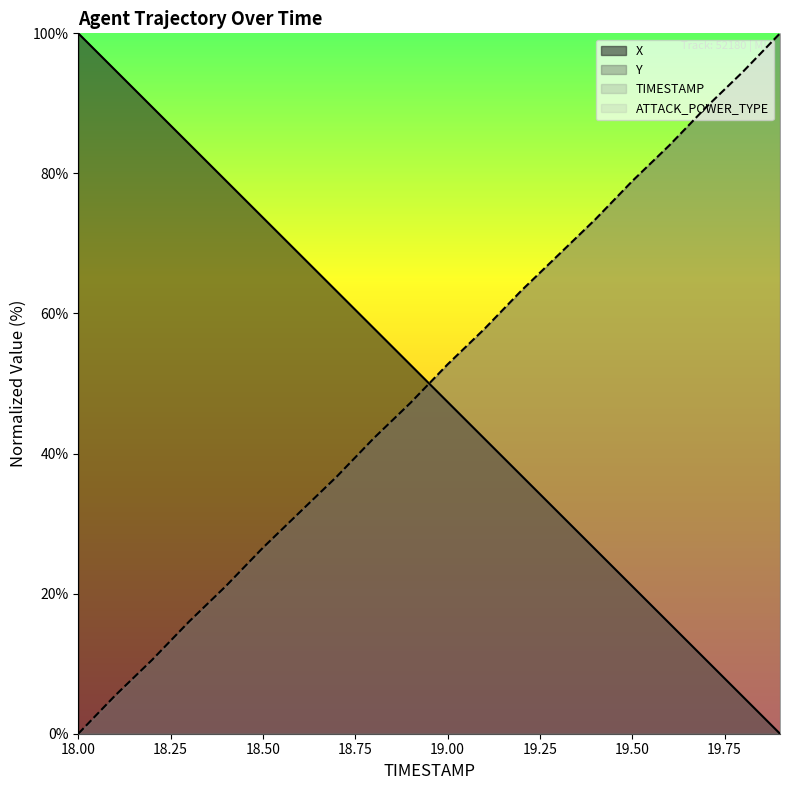

What is the difference between the maximum and second lowest values in the Y series?

94.5